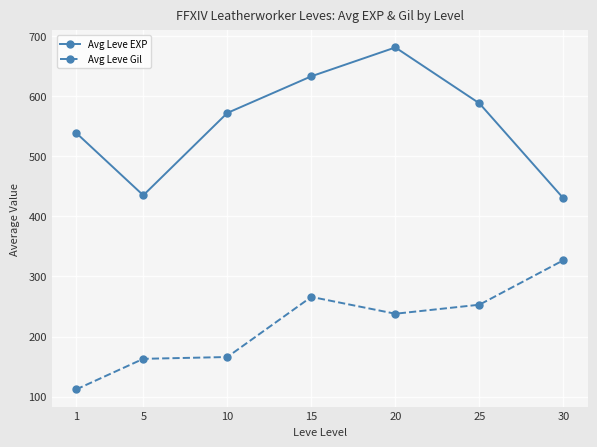

What is the difference between the Avg Leve EXP values at 25 and 5?

153